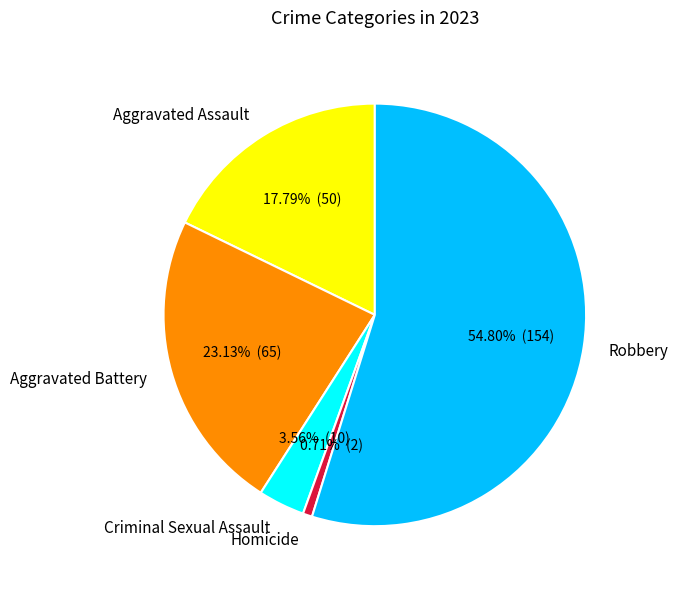

What percentage is the Aggravated Assault slice, to the nearest percent?

18%